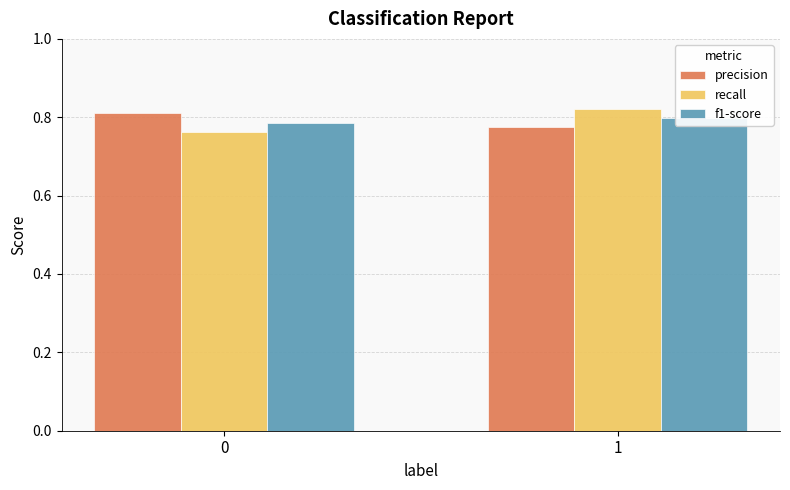

Which series has the largest total across all categories?

precision